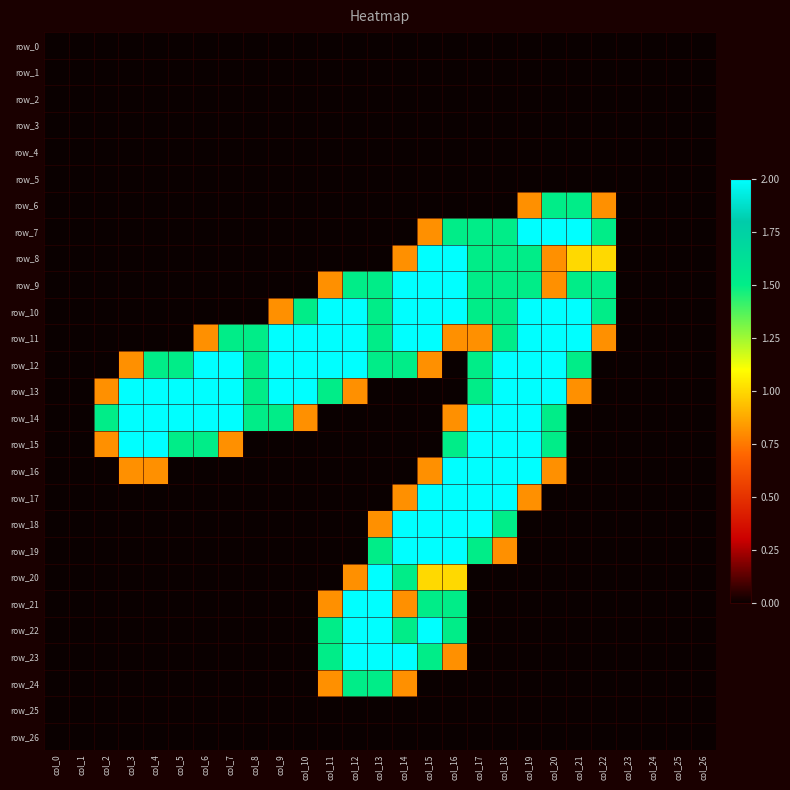

At how many categories does at least one series exceed 0?

21